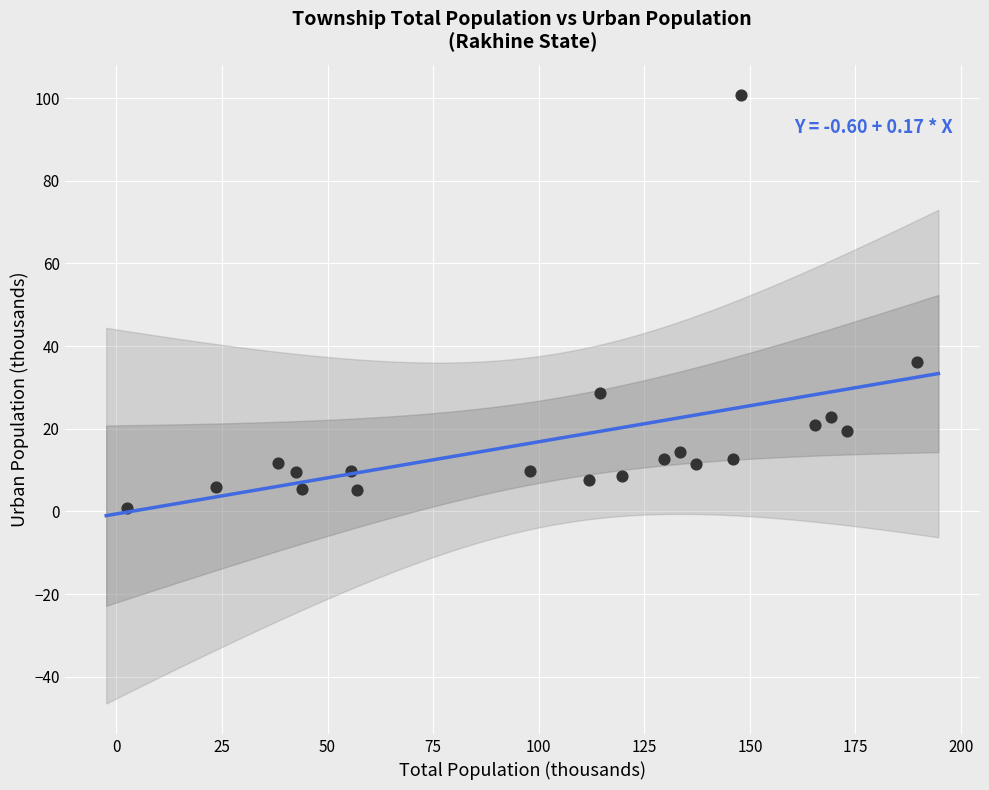

What is the range of X values (max minus min)?

187.0